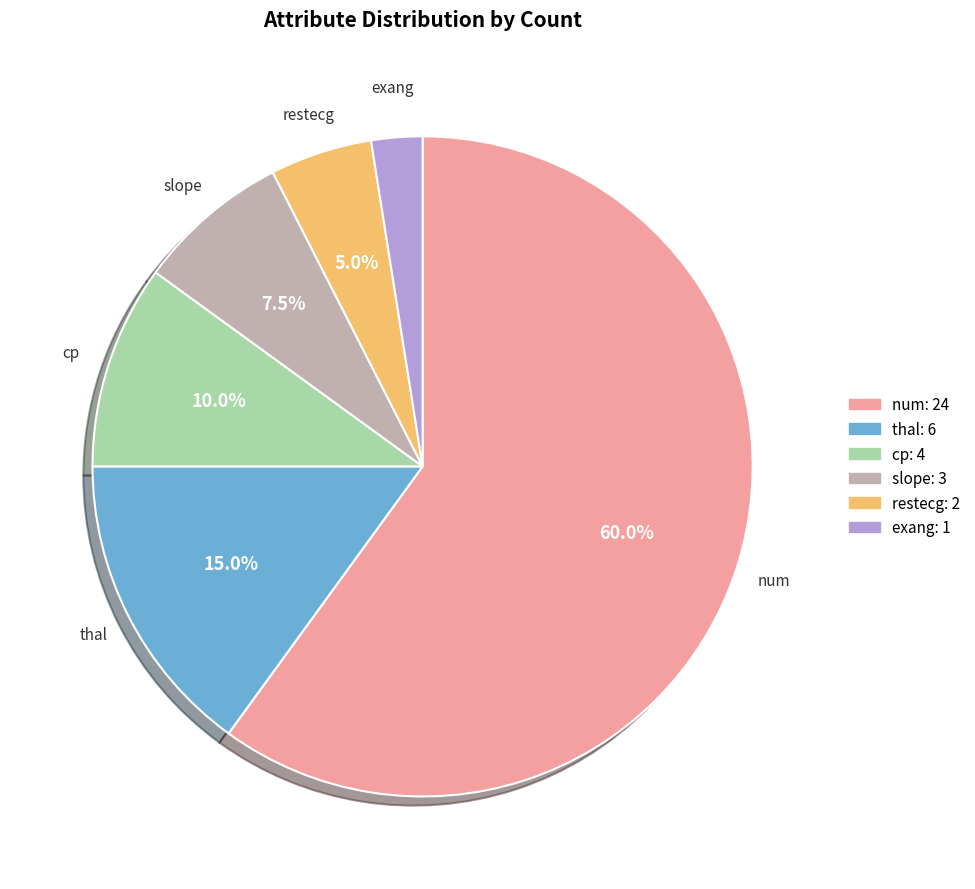

Which category has the biggest portion of the pie?

num